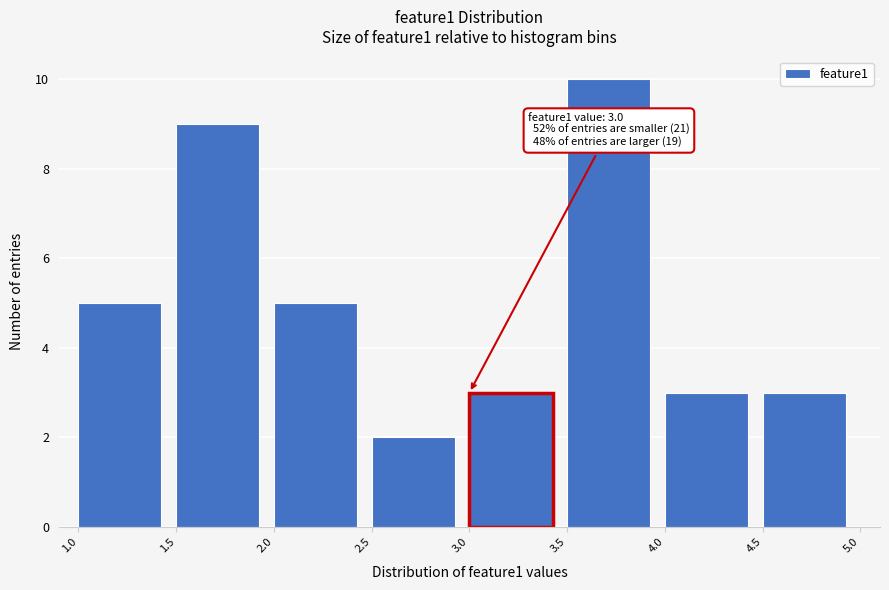

Which range on the x-axis has the tallest bar?

3.5 to 4.0